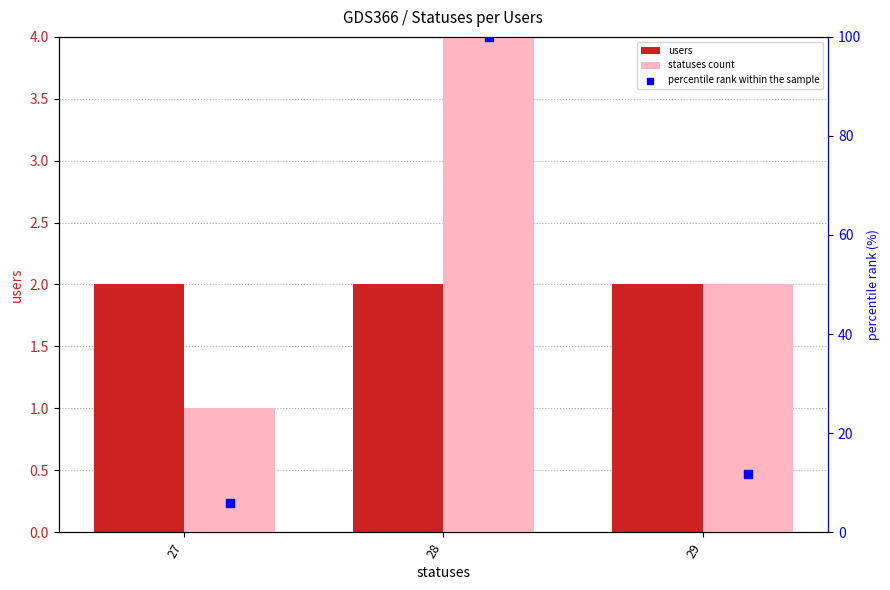

Which series has the largest total across all categories?

percentile rank within the sample